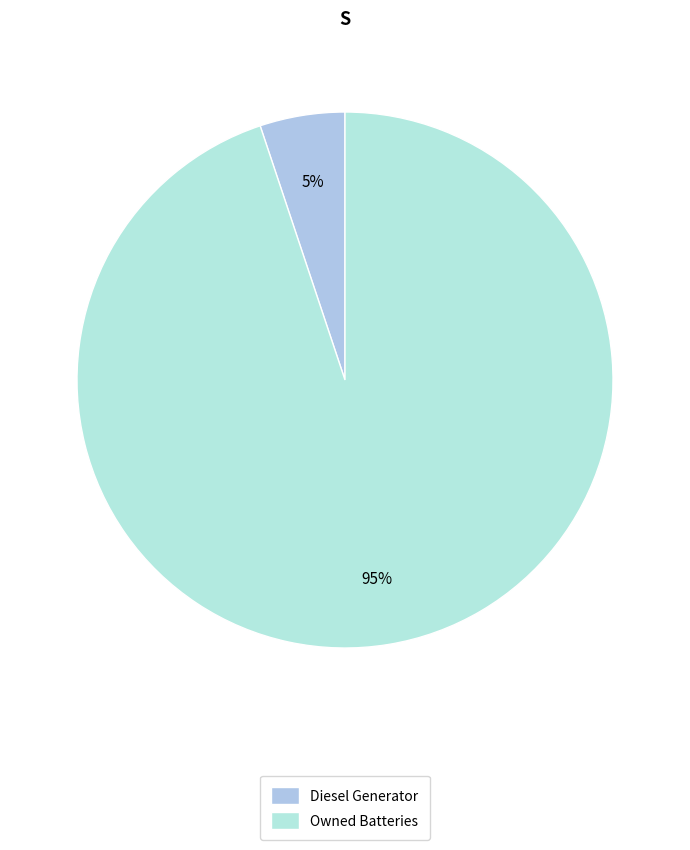

Combined, do Owned Batteries and Diesel Generator account for over 50%?

Yes